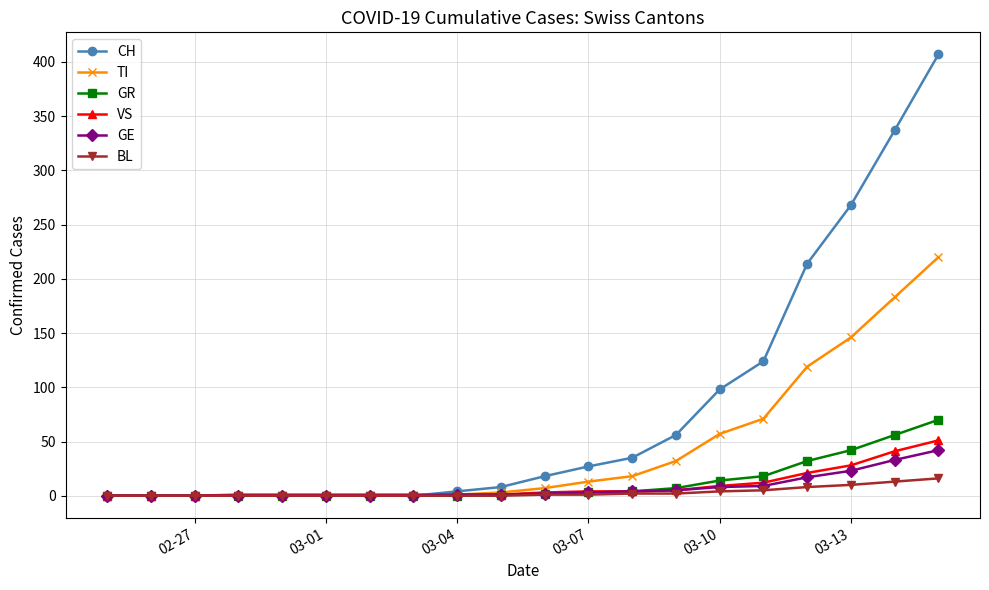

Which series has the largest range (max minus min)?

CH